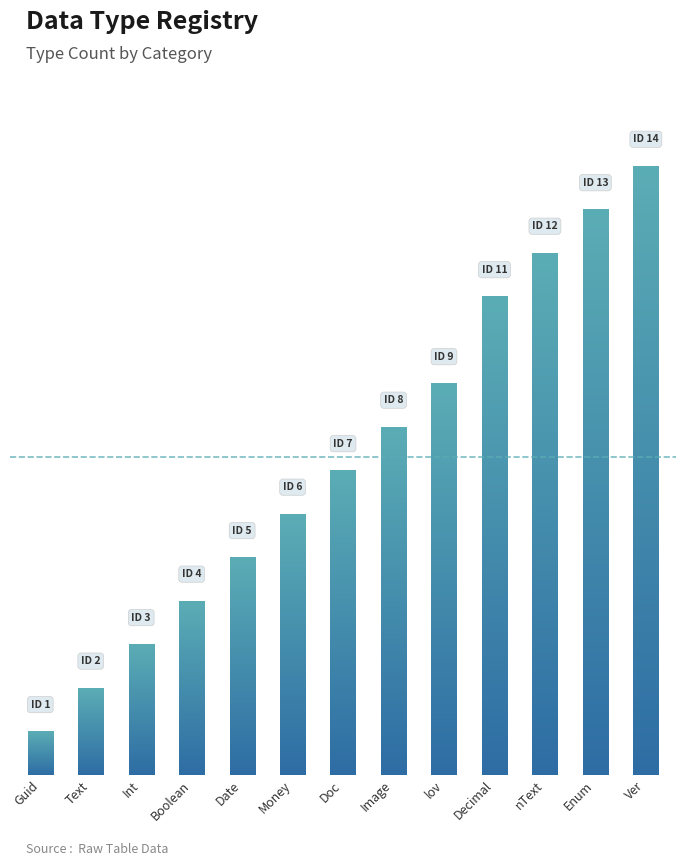

List the labels in order of value, smallest first.

Guid, Text, Int, Boolean, Date, Money, Doc, Image, lov, Decimal, nText, Enum, Ver